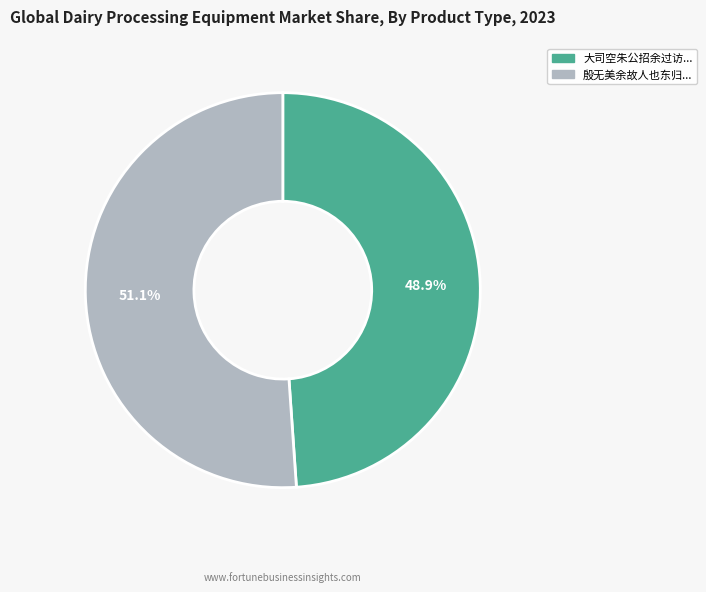

To the nearest percent, what is the difference between the largest and smallest slice percentages?

2%